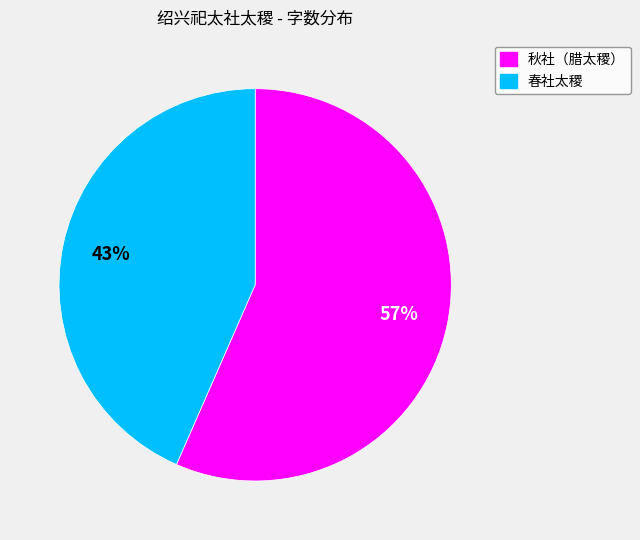

Does any single category account for the majority?

Yes